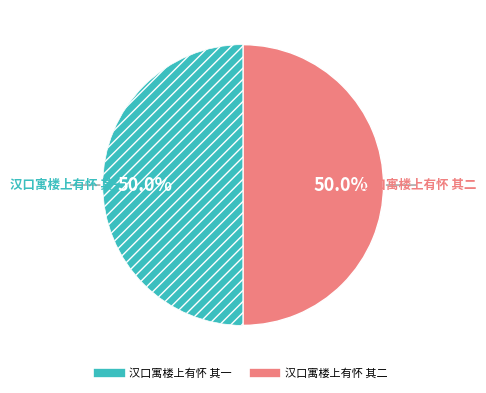

To the nearest percent, what portion does 汉口寓楼上有怀 其一 represent?

50%